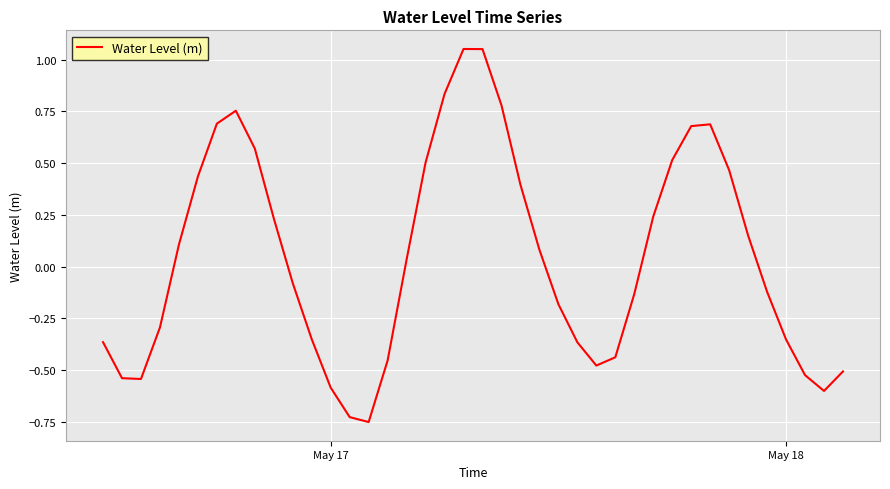

How many lines are shown in the chart?

1